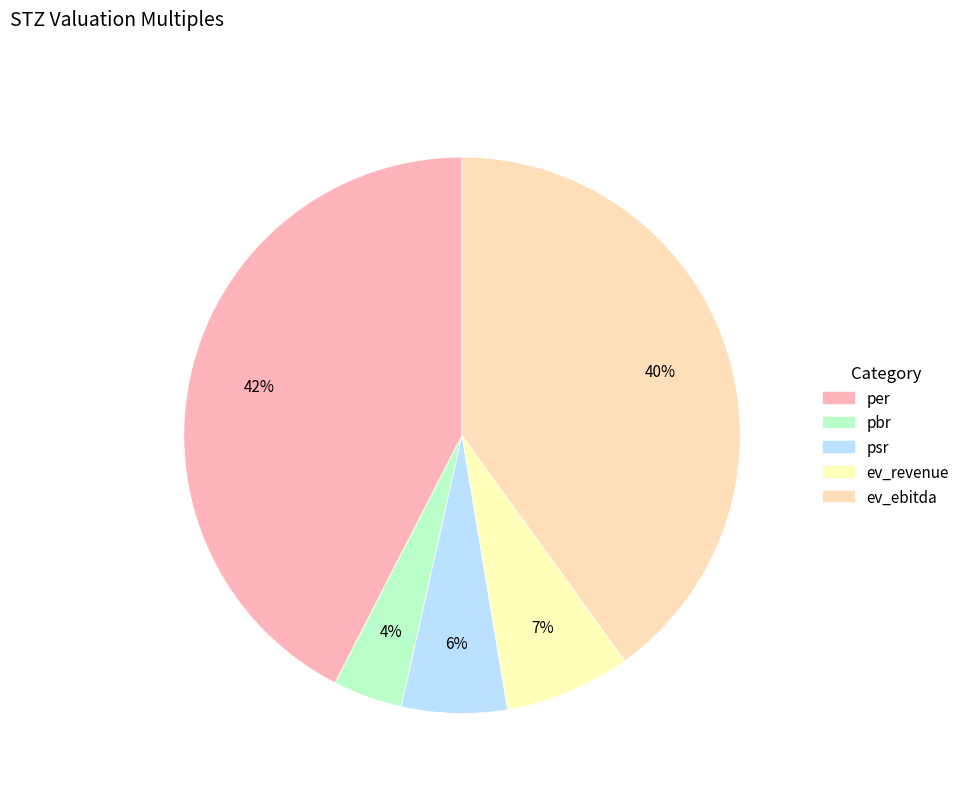

Which slice is the smallest?

pbr